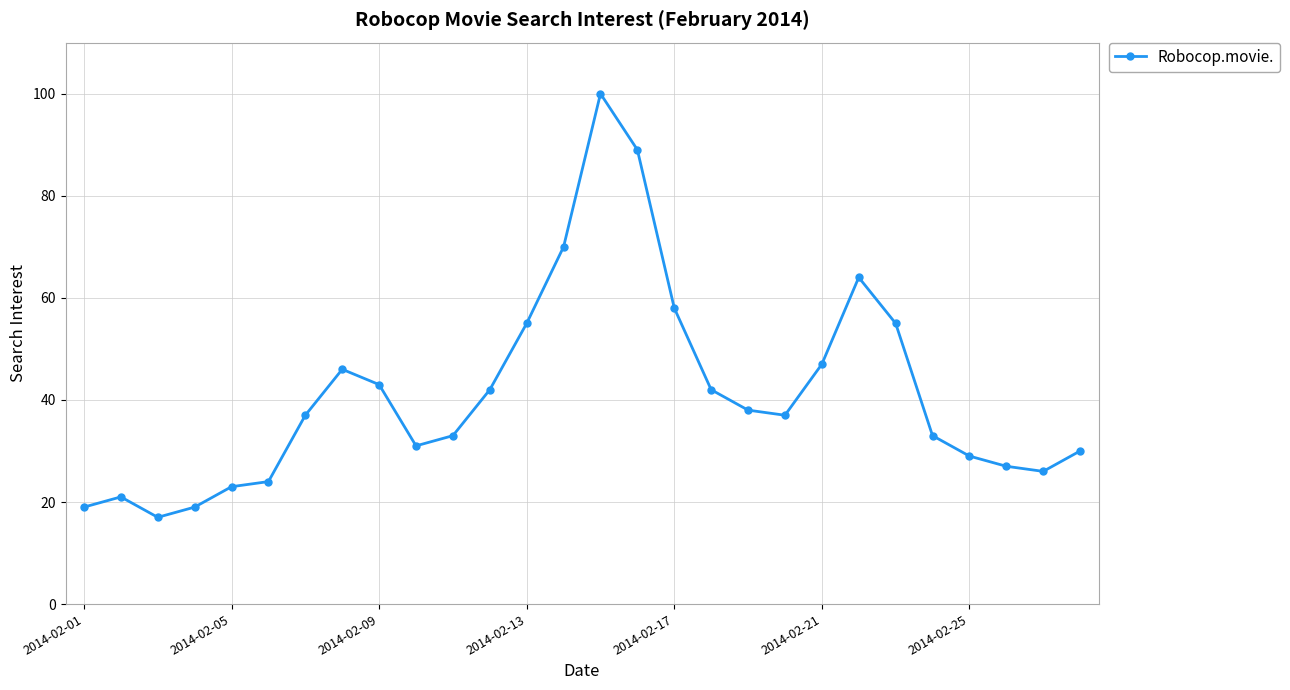

Does the chart have visible grid lines?

Yes